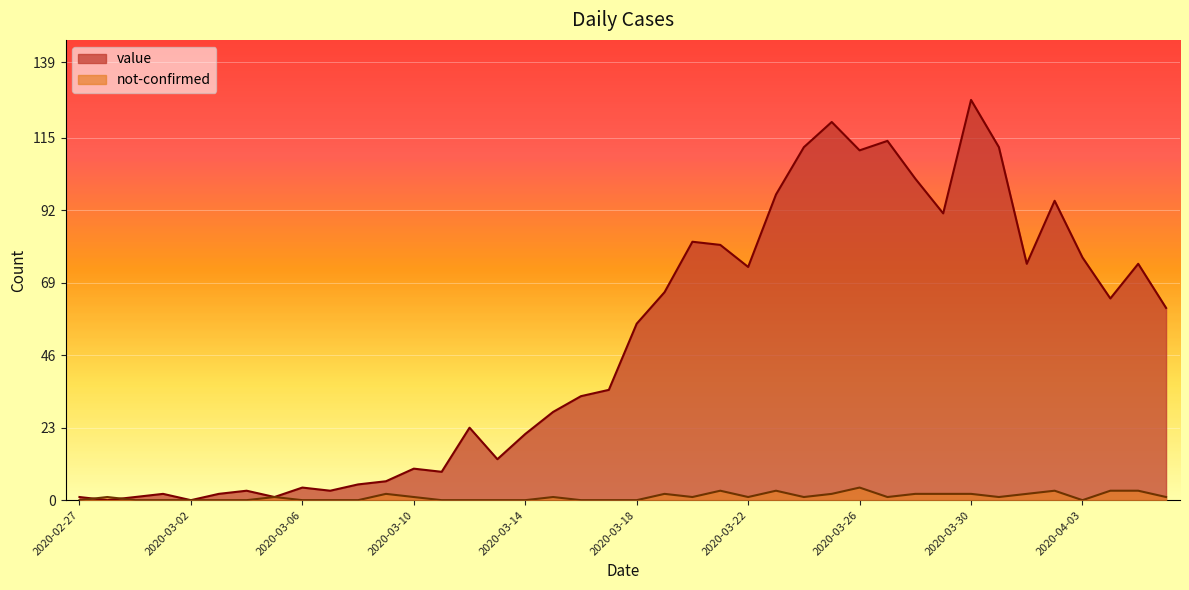

What is the difference between the value values at 2020-03-17 and 2020-03-19?

31